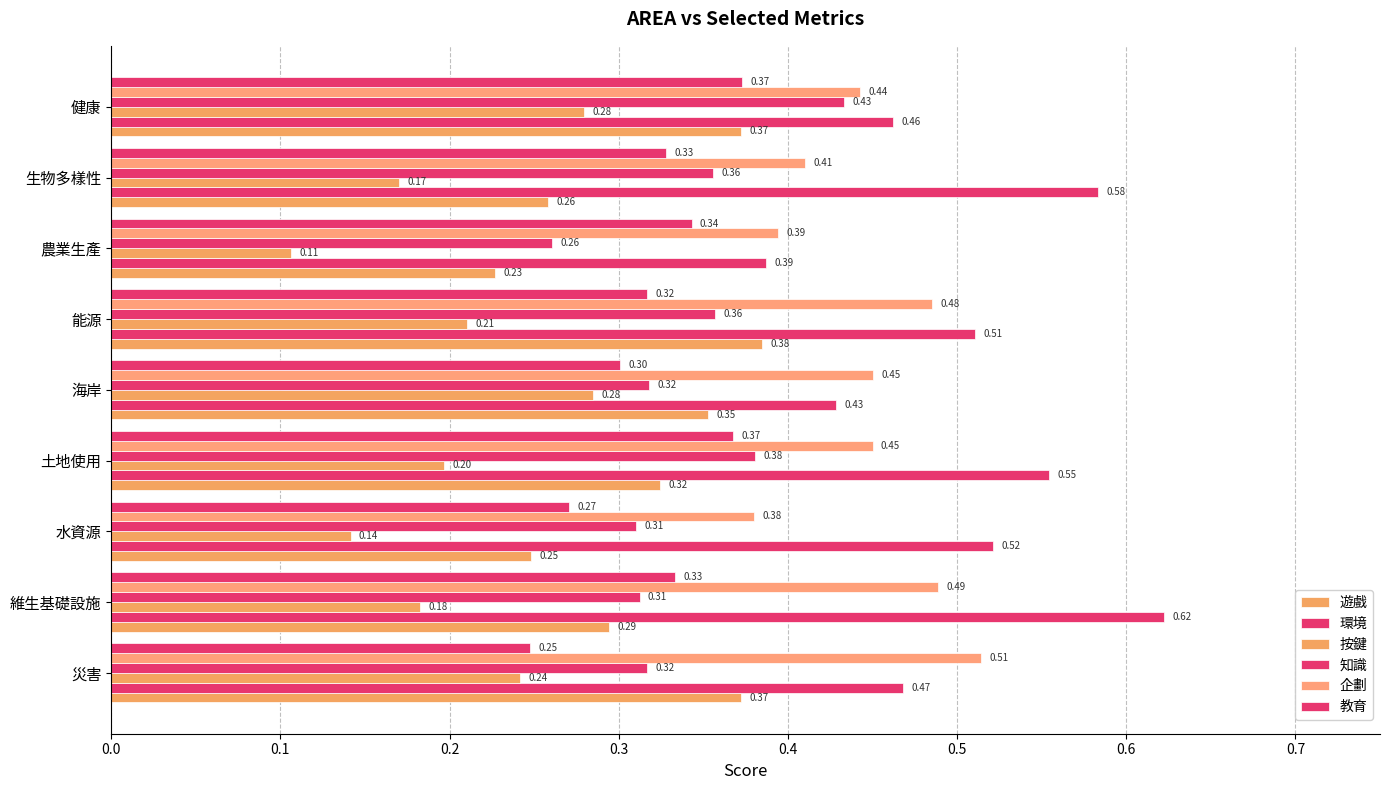

How many series are shown in this chart?

6